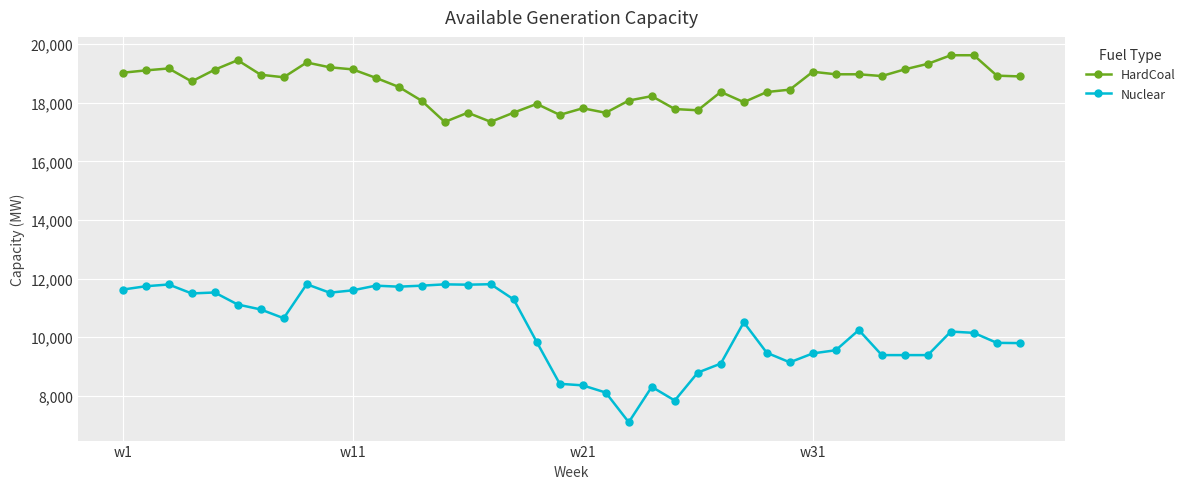

Which series has the widest spread of values?

Nuclear